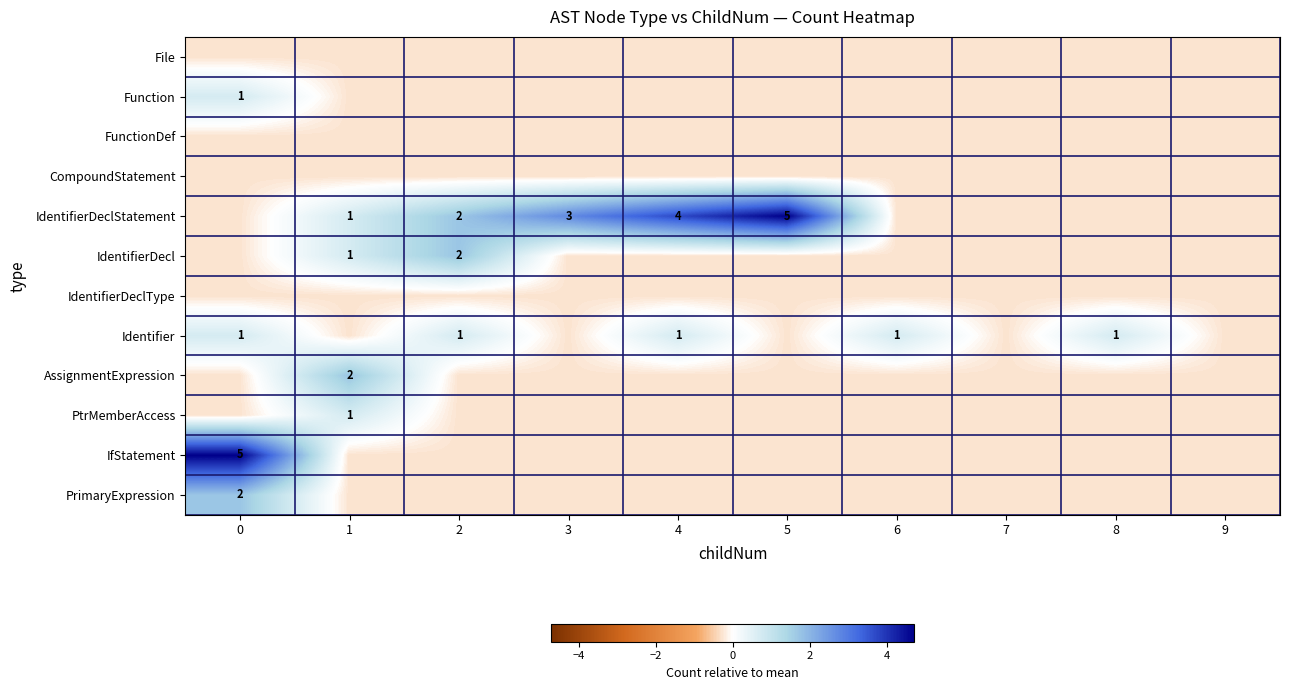

List the labels in order of PtrMemberAccess value, smallest first.

0, 2, 3, 4, 5, 6, 7, 8, 9, 1